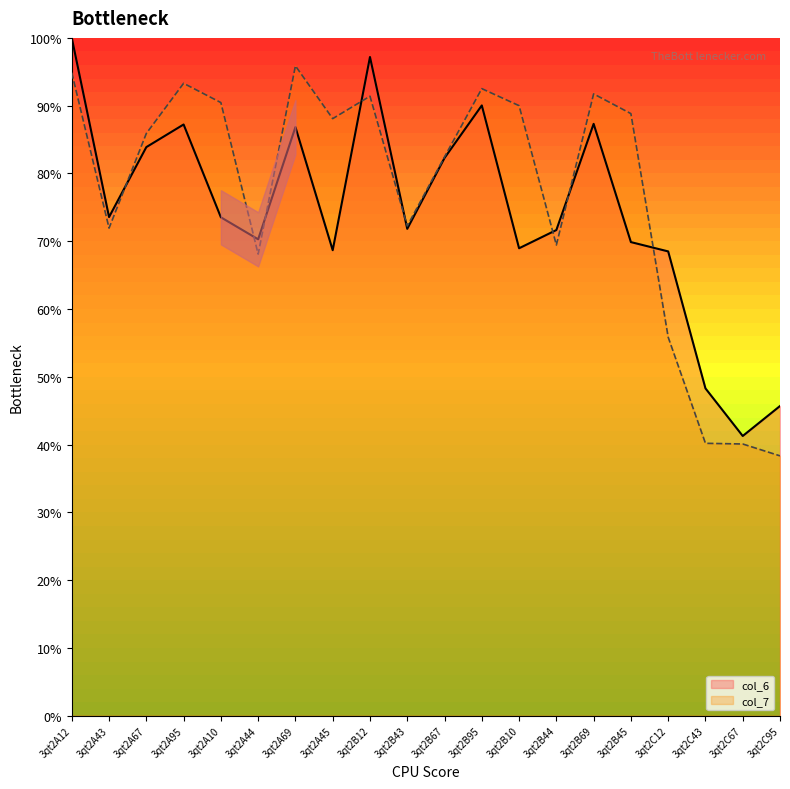

At which category is the sum across all series the highest?

3qt2A12